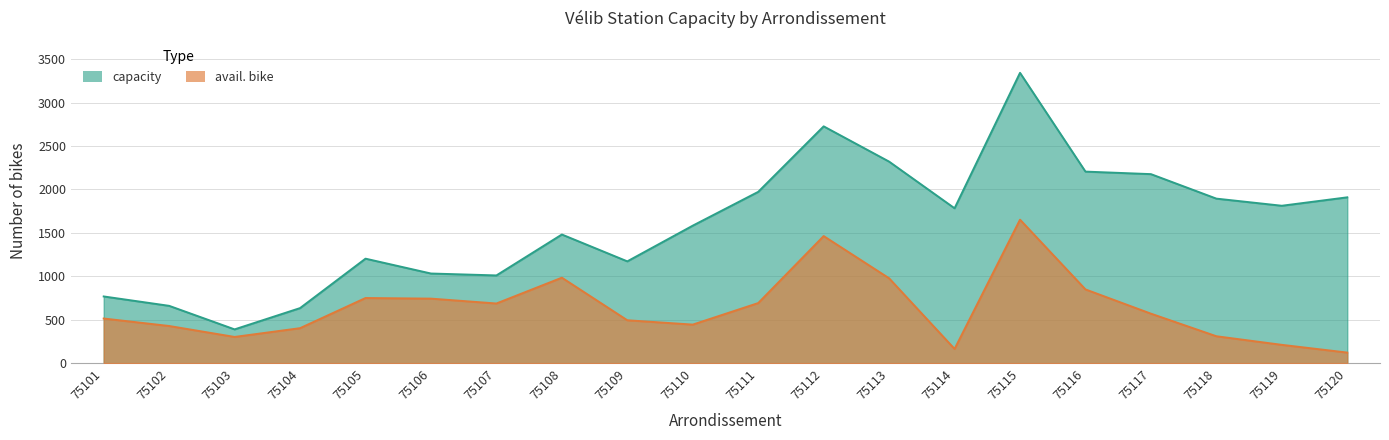

Reading left to right, transcribe all the data shown in this chart.

capacity: 768	660	389	634	1203	1032	1010	1481	1172	1583	1972	2726	2320	1783	3342	2205	2176	1894	1812	1909
avail. bike: 514	428	302	403	750	743	687	984	494	444	692	1463	977	164	1652	849	570	310	211	122